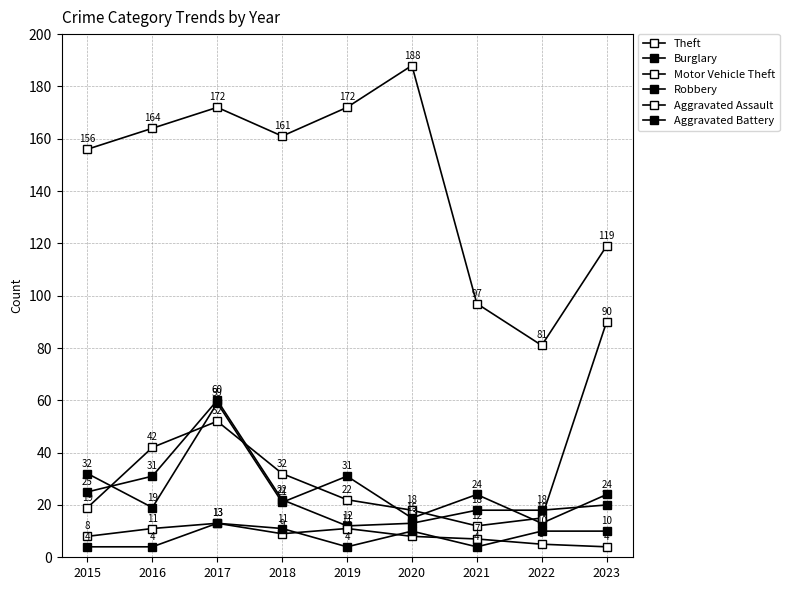

How many distinct data groups are displayed?

6